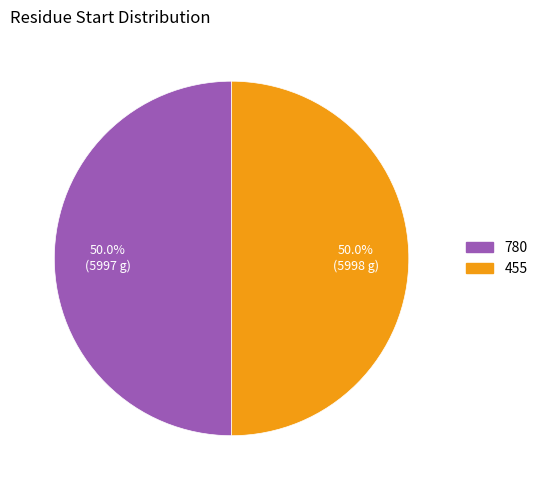

What is the ratio of the value at 455 to the value at 780?

1.0